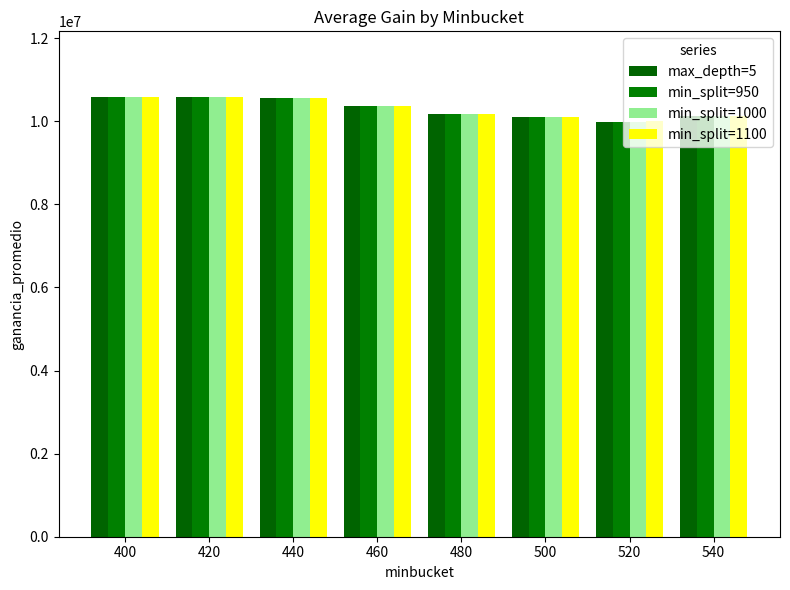

Rank the categories by min_split=950 value from lowest to highest.

520, 500, 540, 480, 460, 440, 420, 400